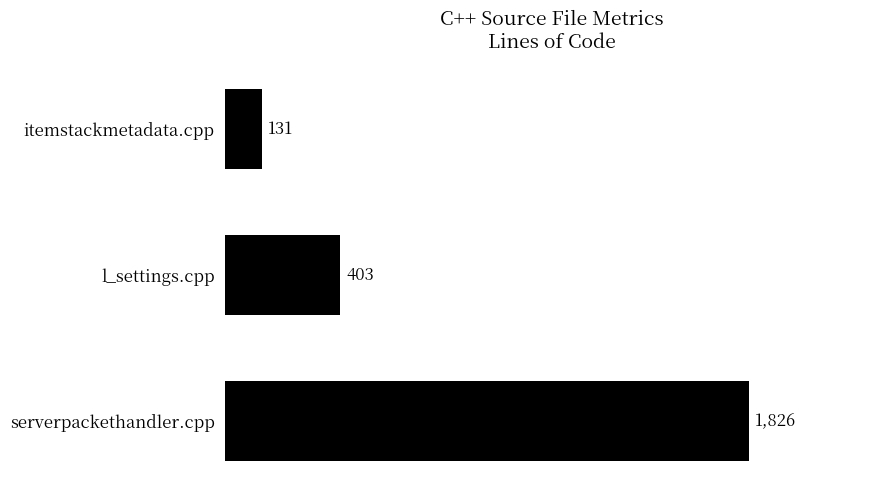

What is the average value?

787